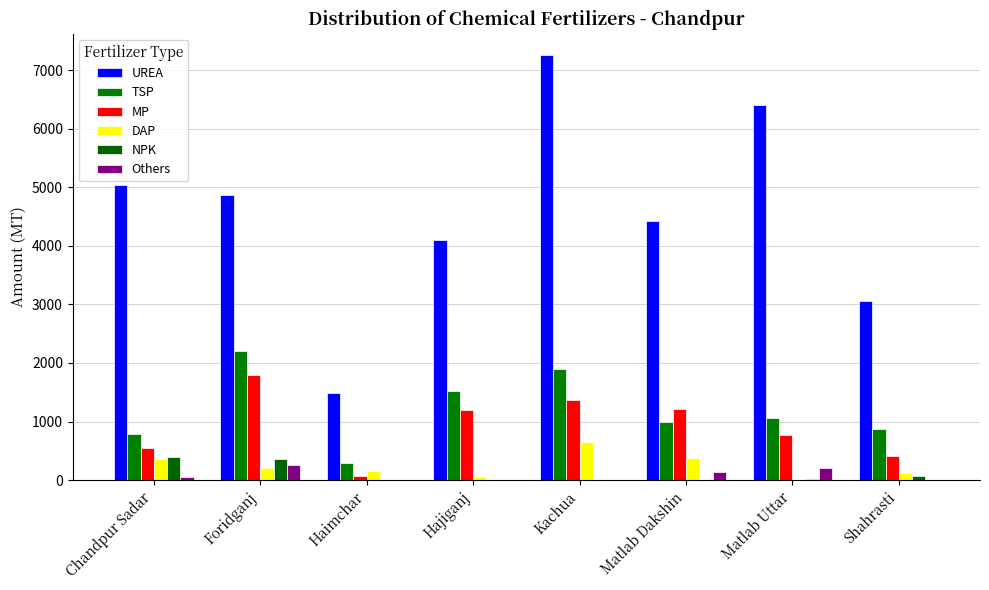

What value does the MP series have at Chandpur Sadar?

550